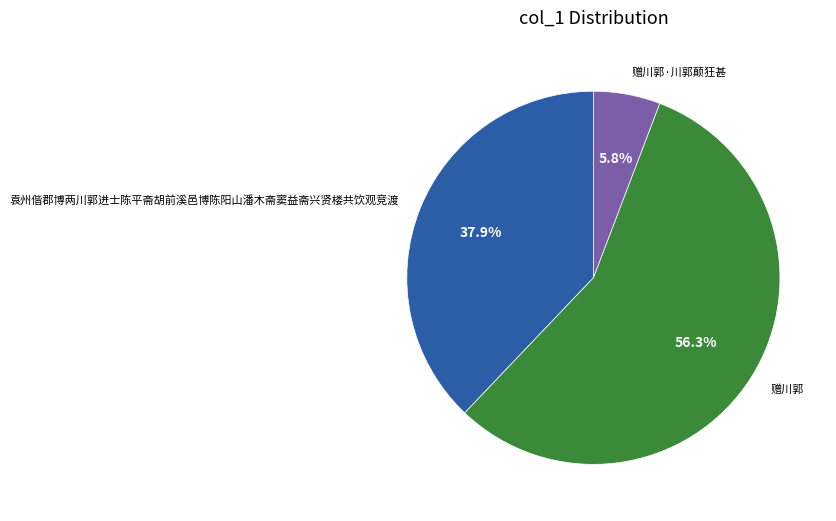

Does 赠川郭 represent more than half of the total?

Yes